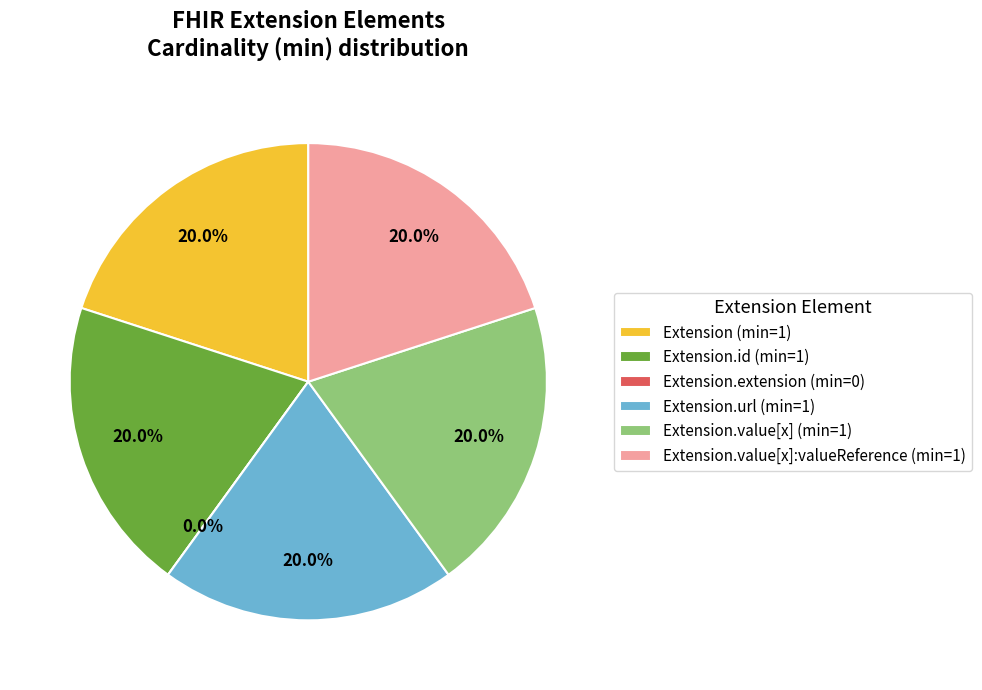

Is Extension.value[x]:valueReference the majority of the pie?

No